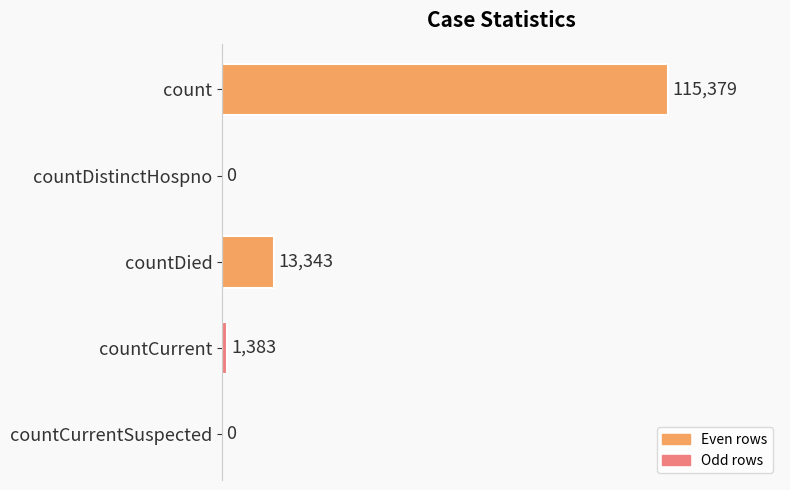

How many distinct data groups are displayed?

1